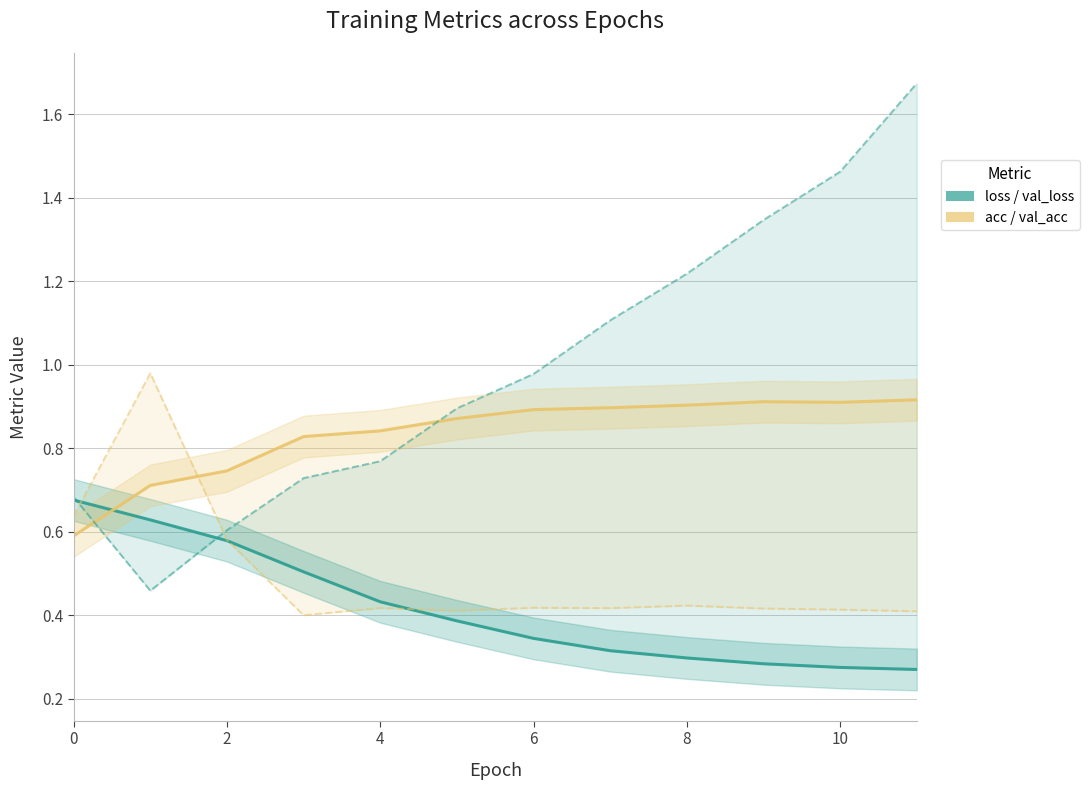

Reading left to right, transcribe all the data shown in this chart.

loss: 0.7	0.6	0.6	0.5	0.4	0.4	0.3	0.3	0.3	0.3	0.3	0.3
acc: 0.6	0.7	0.7	0.8	0.8	0.9	0.9	0.9	0.9	0.9	0.9	0.9
val_loss: 0.7	0.5	0.6	0.7	0.8	0.9	1.0	1.1	1.2	1.3	1.5	1.7
val_acc: 0.6	1.0	0.6	0.4	0.4	0.4	0.4	0.4	0.4	0.4	0.4	0.4